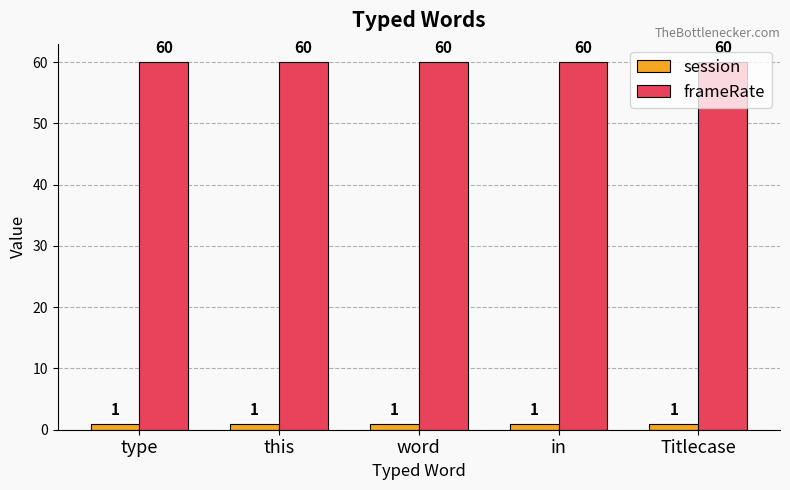

Reading right to left, what are all the values shown in this chart?

session: Titlecase=1	in=1	word=1	this=1	type=1
frameRate: Titlecase=60	in=60	word=60	this=60	type=60